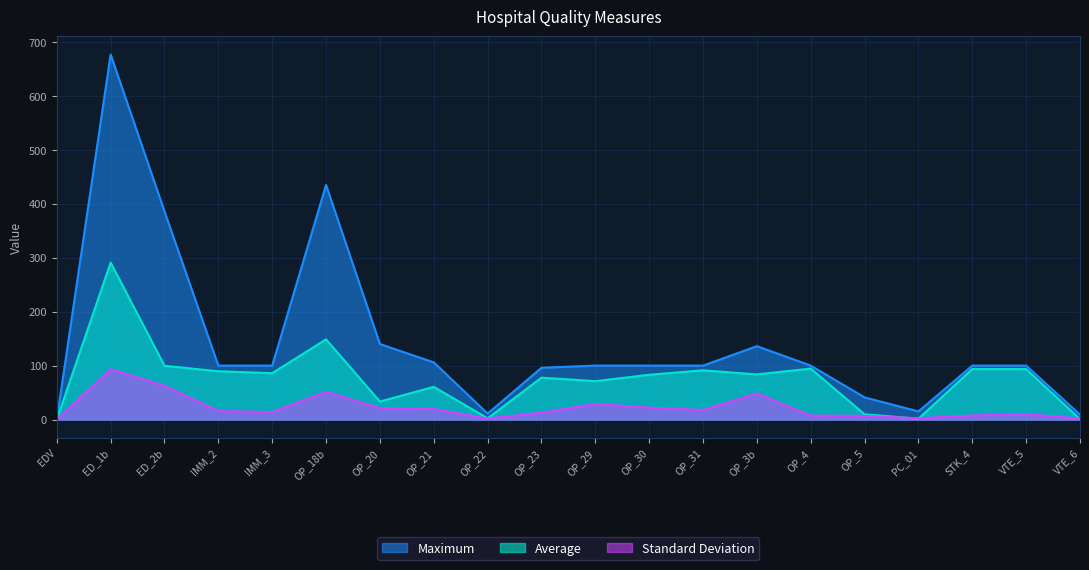

How many distinct data groups are displayed?

3